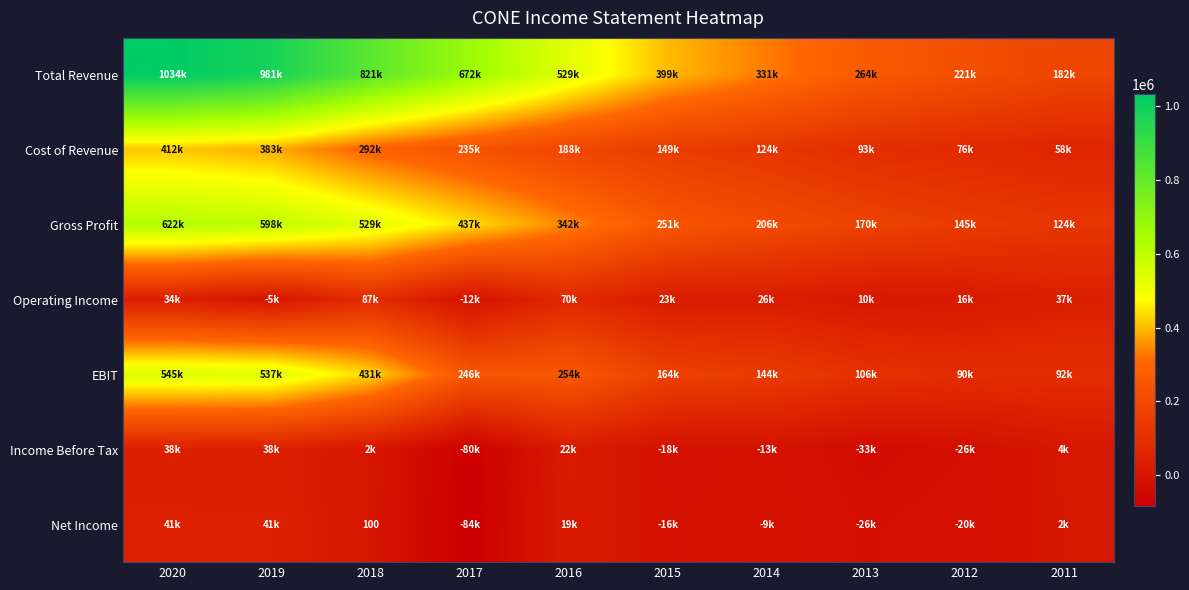

How many data points in Total Revenue are less than 529100?

5